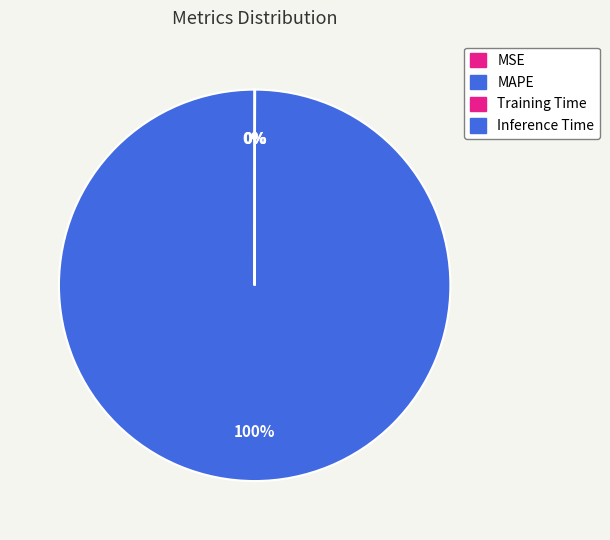

How much of the chart is everything except Training Time?

100.0%